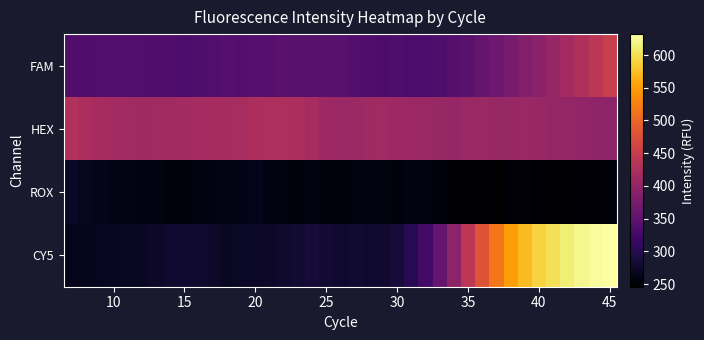

Reading left to right, transcribe all the data shown in this chart.

FAM: 336.7	337.8	338.5	338.8	338.8	338.5	337.8	337.4	334.3	336.2	338.5	341.2	340.3	341.7	342.8	346.3	344.5	345.2	344.2	344.4	339.0	337.4	334.0	335.8	333.6	334.5	335.0	341.4	346.8	356.3	364.5	373.4	383.8	393.4	404.0	414.9	426.9	439.7	453.5
HEX: 429.4	423.8	419.2	415.6	413.1	411.8	413.1	414.1	416.0	417.6	418.0	417.6	420.0	423.5	425.3	424.7	422.5	417.4	410.3	407.3	407.0	411.7	412.2	409.8	408.7	407.2	405.4	403.5	406.2	406.4	405.1	405.0	406.2	405.6	402.7	401.3	399.8	398.0	396.1
ROX: 272.0	268.3	265.2	262.4	260.2	259.2	256.7	254.9	252.6	256.9	259.3	261.0	261.9	263.0	258.9	256.2	254.9	258.0	254.6	253.8	256.1	257.6	255.5	254.5	257.1	256.6	252.2	248.9	248.1	247.8	246.6	249.1	252.4	248.6	246.9	247.8	249.5	251.8	254.8
CY5: 264.6	266.1	267.7	269.3	271.0	270.8	274.6	278.1	278.1	277.9	275.8	271.4	271.8	272.1	274.6	277.5	281.2	284.0	281.8	278.9	279.5	277.9	278.1	284.3	300.6	325.6	357.2	395.1	440.4	481.0	517.4	549.2	572.1	590.3	601.0	613.1	622.2	628.2	631.3